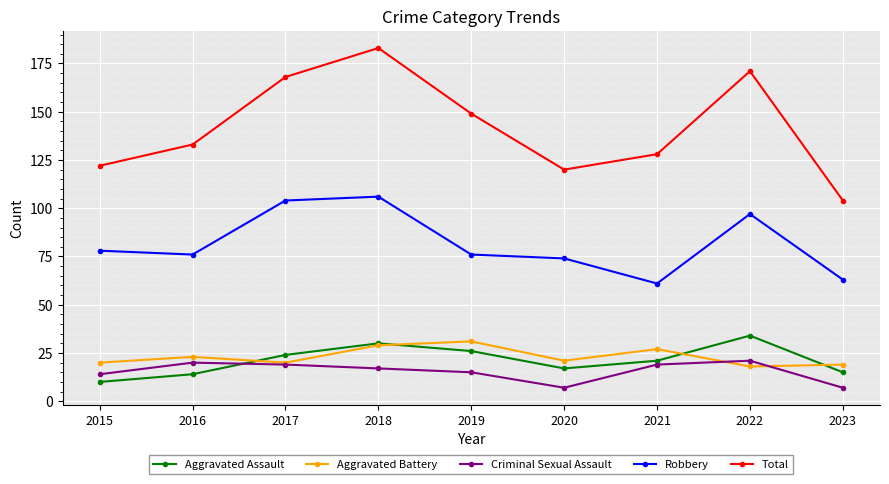

The Total series shows 120 at 2020. True or false?

True